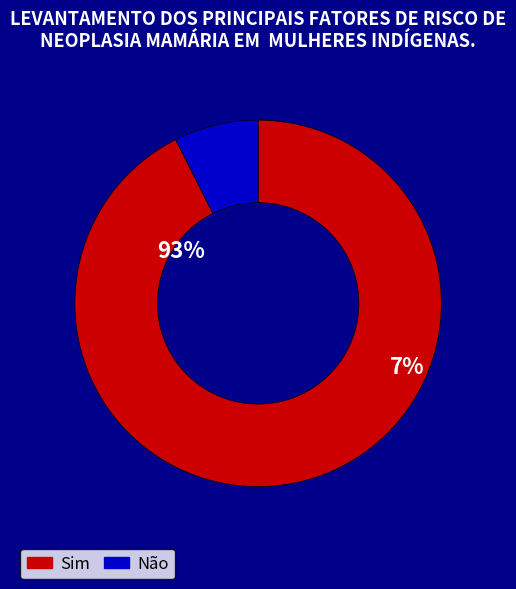

How many slices are in this pie chart?

2